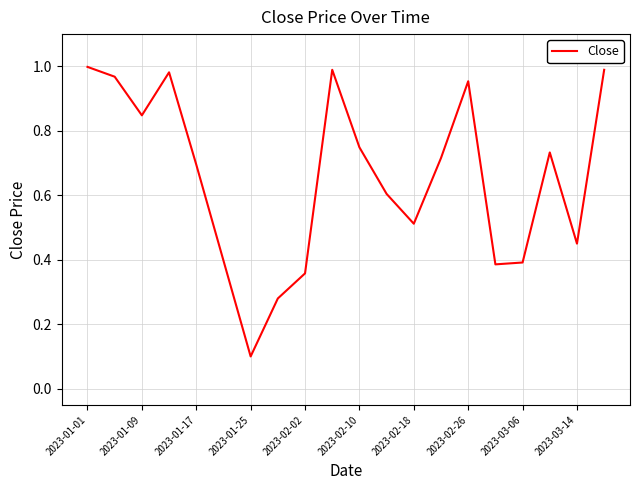

What is the difference between the maximum and minimum values?

0.9